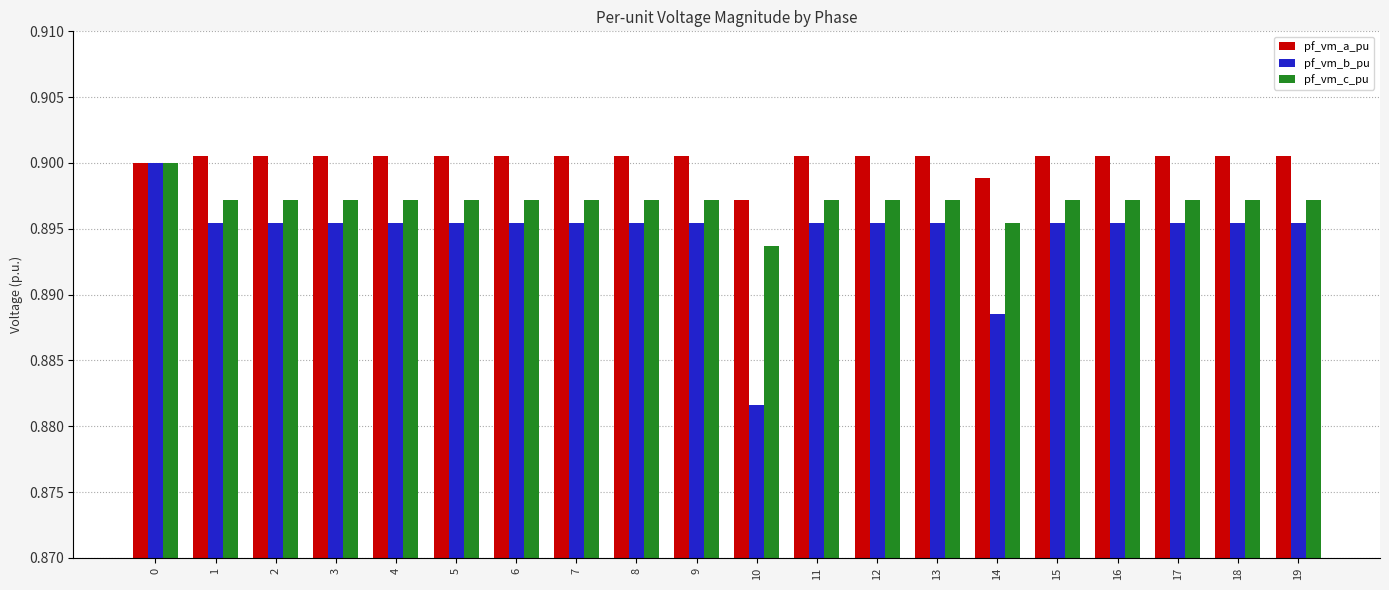

At which label does pf_vm_b_pu reach its minimum?

10